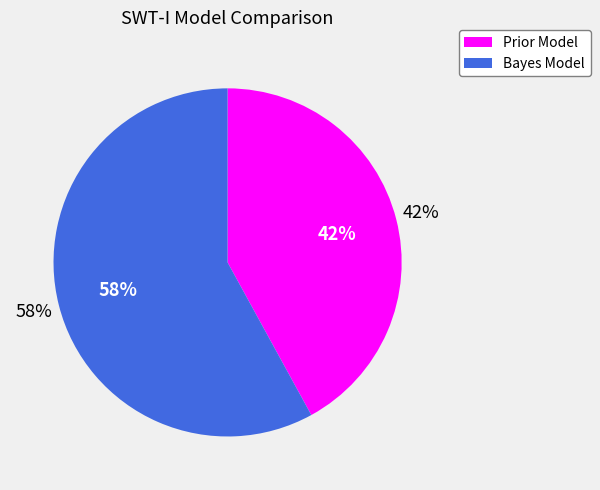

To the nearest percent, what portion does Prior Model (using expert-based weights) represent?

42%